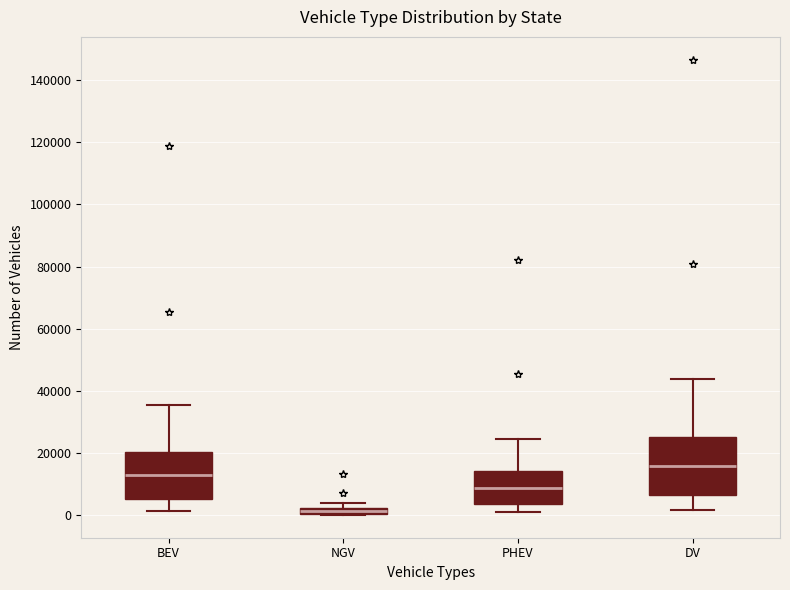

Where is the upper edge of the box for DV on the y-axis? The values are not printed on the chart, so give them approximately, as read against the axis.

26000